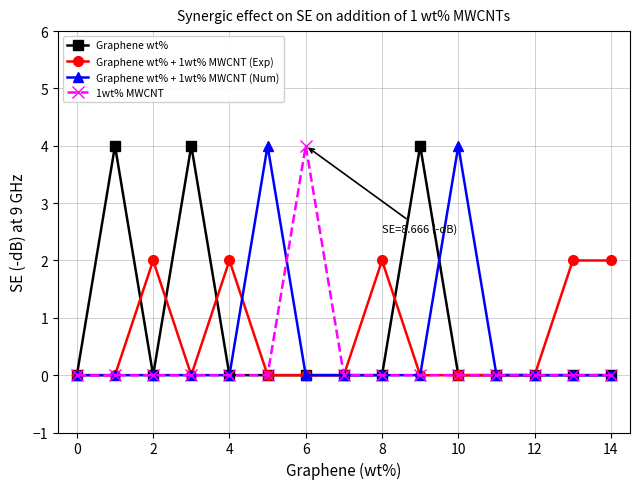

At how many categories does at least one series exceed 1?

11